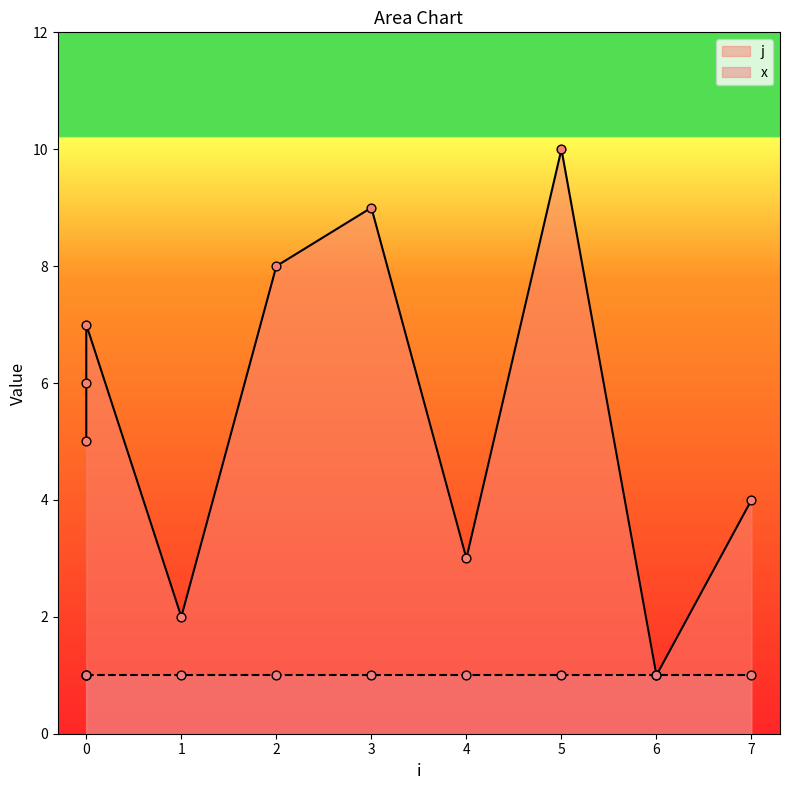

Which has a higher value, 2 or 4?

2